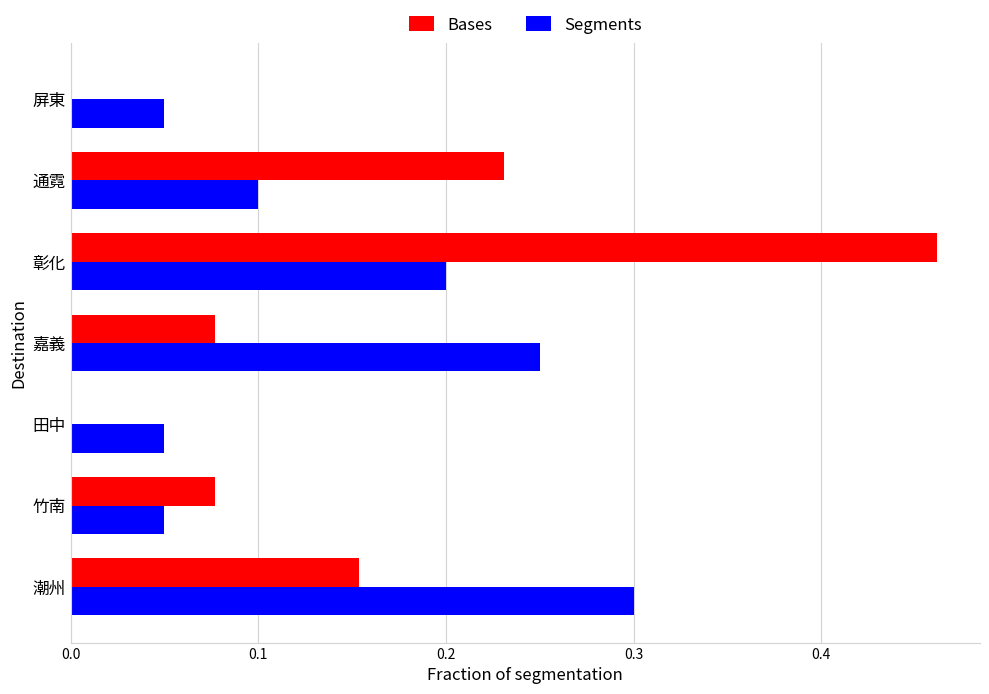

What is the sum of all Bases values?

1.0